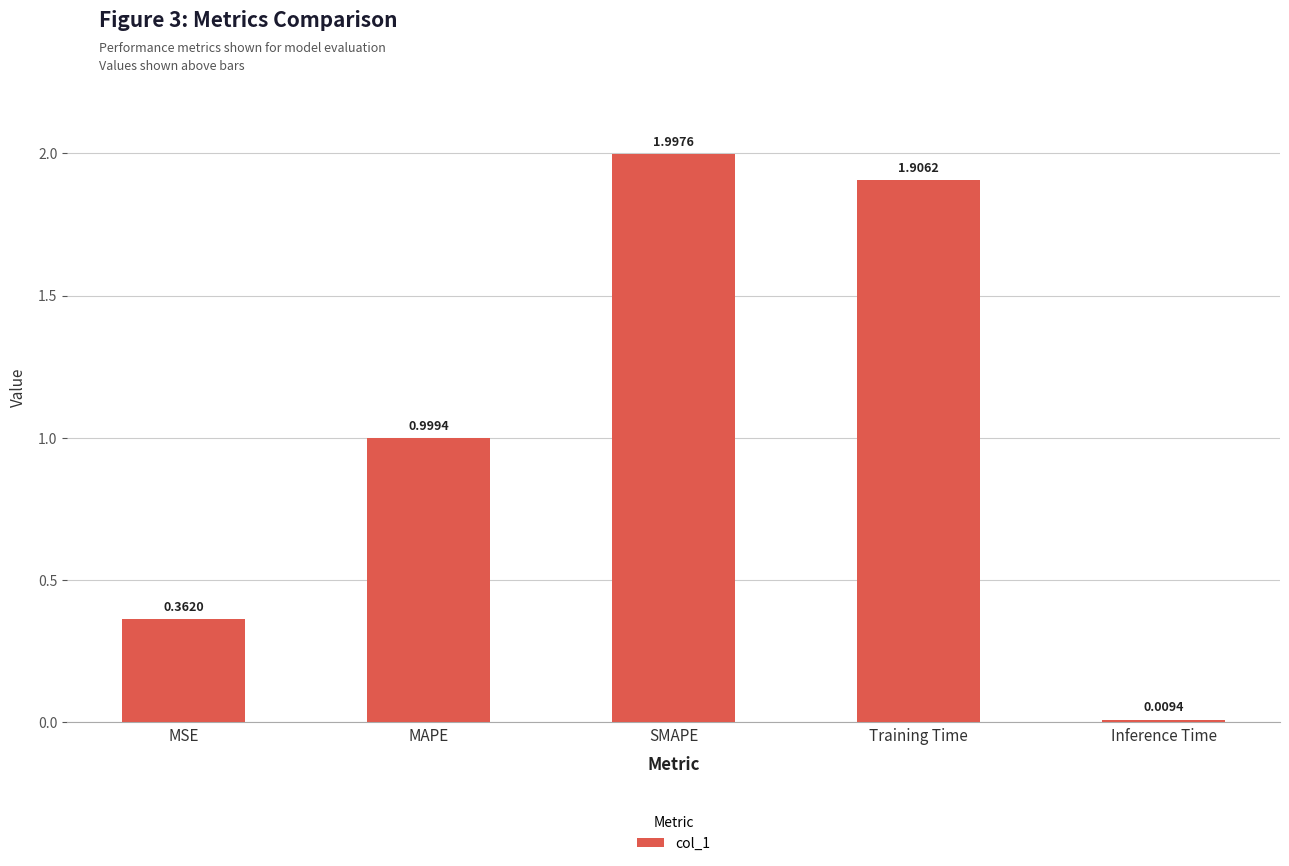

Does the chart contain any negative values?

No